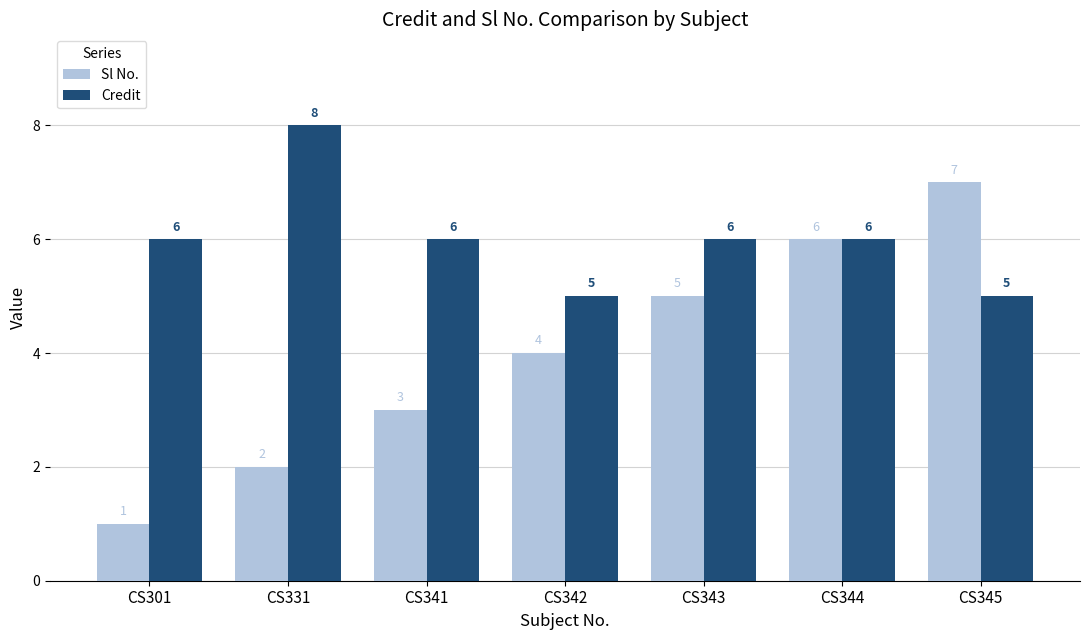

Which series has the widest spread of values?

Sl No.